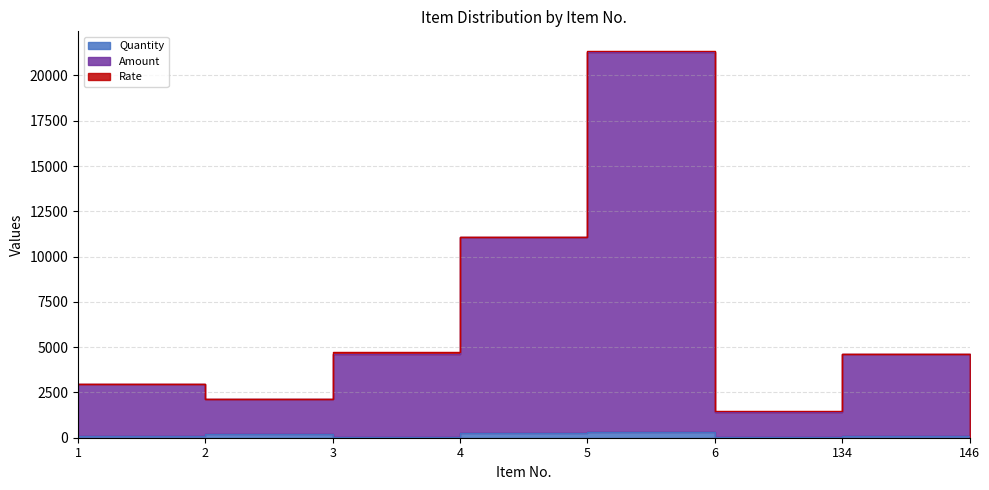

Is it true that Amount equals 909 at 6?

False